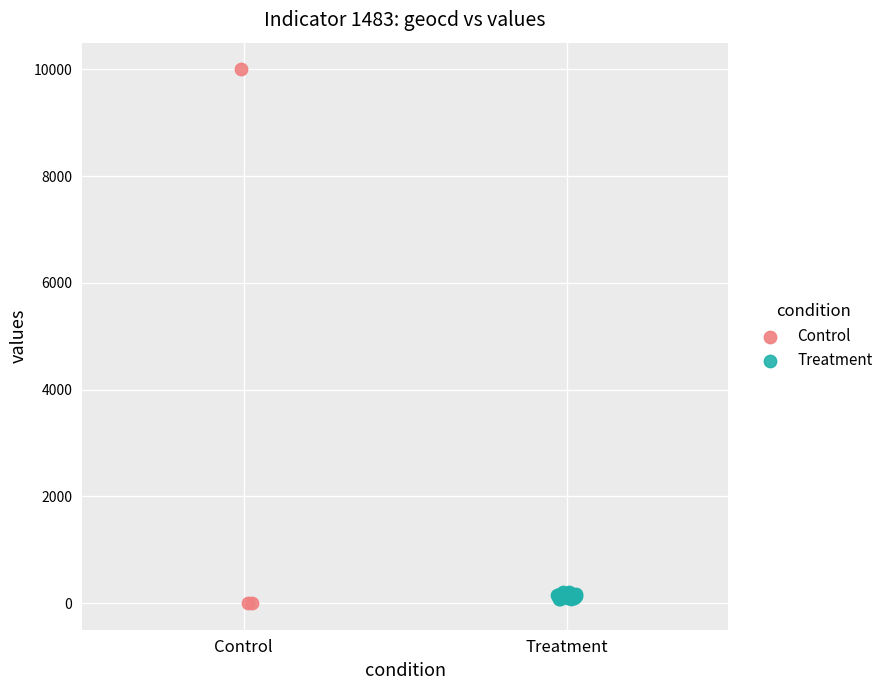

What are all the series names shown in the legend?

Control, Treatment